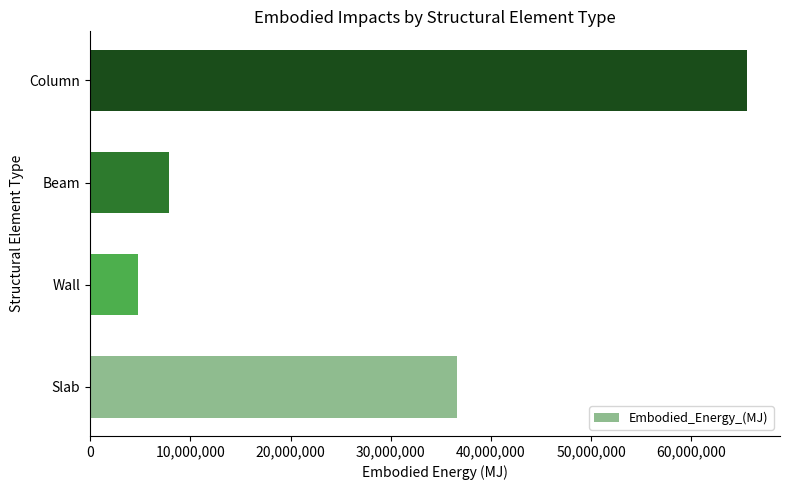

Between Column and Wall, which is larger?

Column